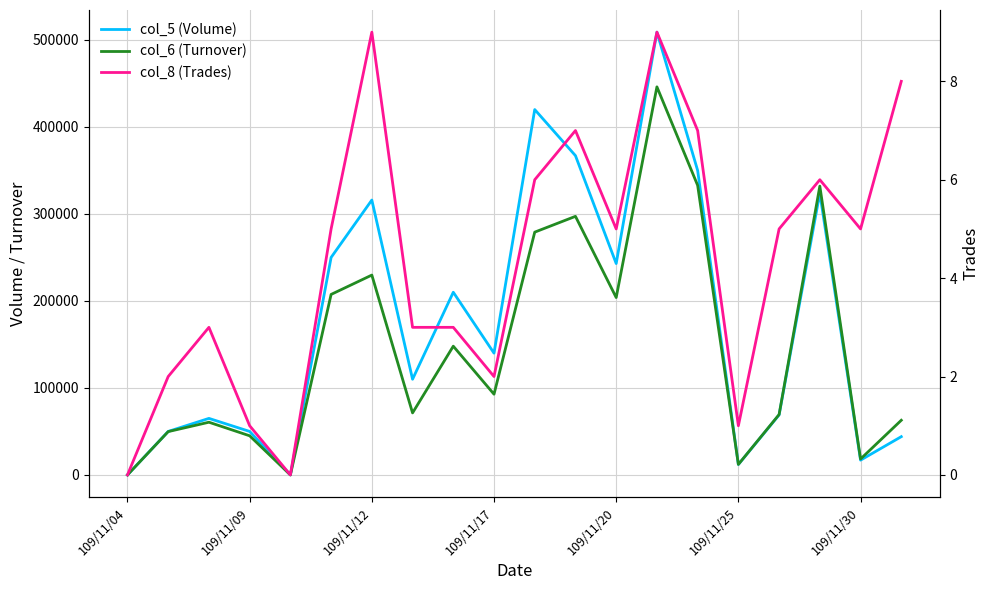

List the series in order of their overall mean, highest first.

col_5 (Volume), col_6 (Turnover), col_8 (Trades)